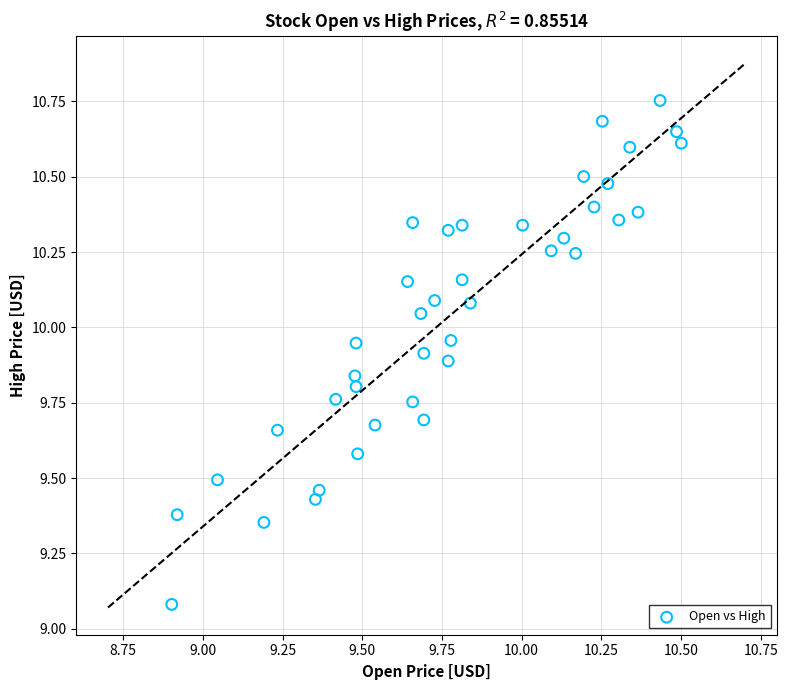

What Y value in the scatter plot is closest to 9?

9.1